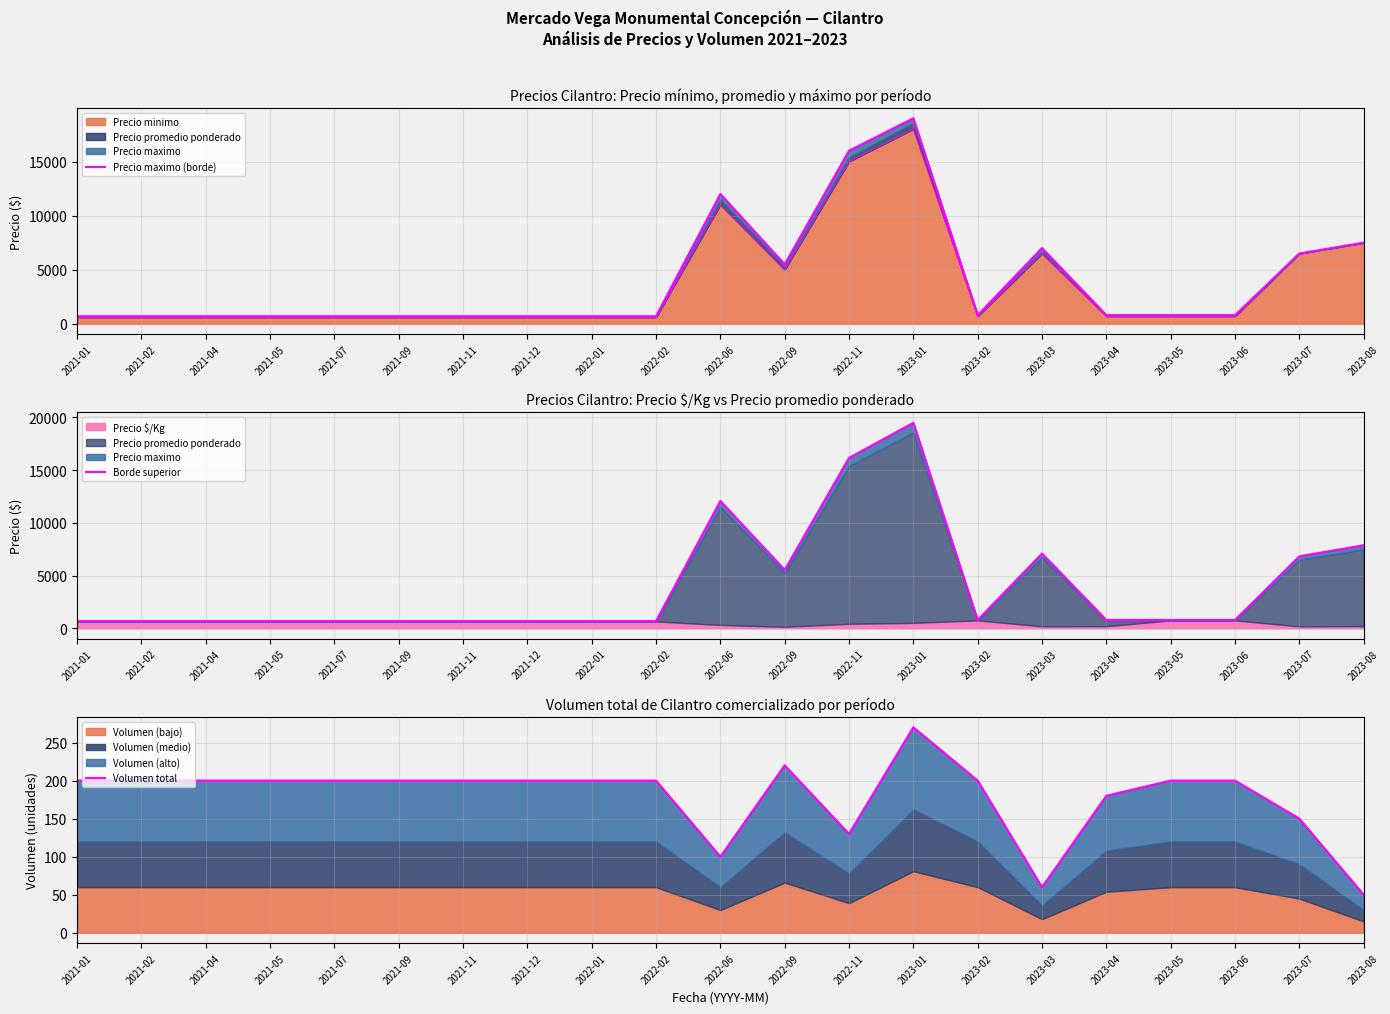

Reading left to right, extract all data points from this chart.

Precio maximo (borde): 2021-01=700.0	2021-02=700.0	2021-04=700.0	2021-05=700.0	2021-07=700.0	2021-09=700.0	2021-11=700.0	2021-12=700.0	2022-01=700.0	2022-02=700.0	2022-06=12000.0	2022-09=5500.0	2022-11=16000.0	2023-01=19000.0	2023-02=800.0	2023-03=7000.0	2023-04=800.0	2023-05=800.0	2023-06=800.0	2023-07=6500.0	2023-08=7500.0
Borde superior: 2021-01=682.5	2021-02=682.5	2021-04=682.5	2021-05=682.5	2021-07=682.5	2021-09=682.5	2021-11=682.5	2021-12=682.5	2022-01=682.5	2022-02=682.5	2022-06=12075.0	2022-09=5536.7	2022-11=16154.2	2023-01=19483.8	2023-02=787.5	2023-03=7087.5	2023-04=787.5	2023-05=787.5	2023-06=787.5	2023-07=6825.0	2023-08=7875.0
Volumen total: 2021-01=200.0	2021-02=200.0	2021-04=200.0	2021-05=200.0	2021-07=200.0	2021-09=200.0	2021-11=200.0	2021-12=200.0	2022-01=200.0	2022-02=200.0	2022-06=100.0	2022-09=220.0	2022-11=130.0	2023-01=270.0	2023-02=200.0	2023-03=60.0	2023-04=180.0	2023-05=200.0	2023-06=200.0	2023-07=150.0	2023-08=50.0